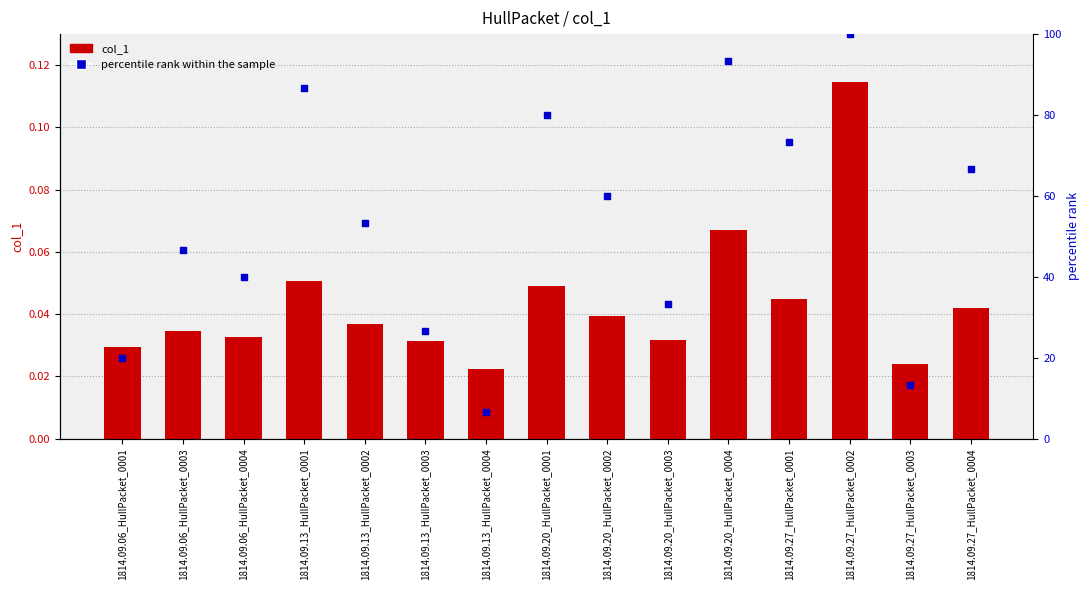

What are all the series names shown in the legend?

col_1, percentile rank within the sample